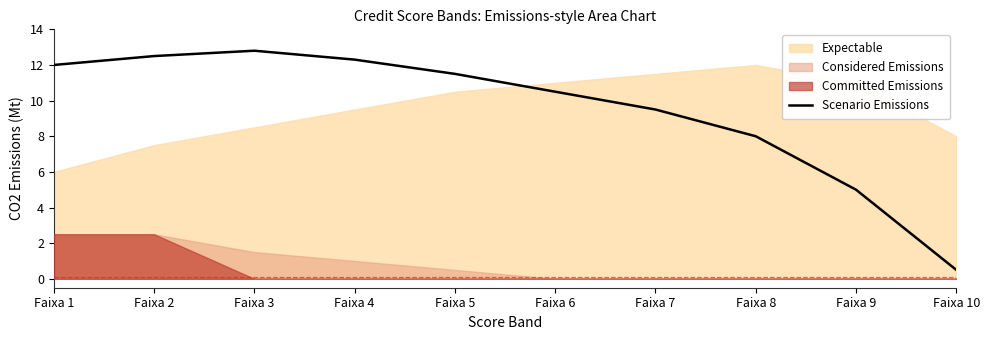

At which label is Scenario Emissions closest to 6?

Faixa 9